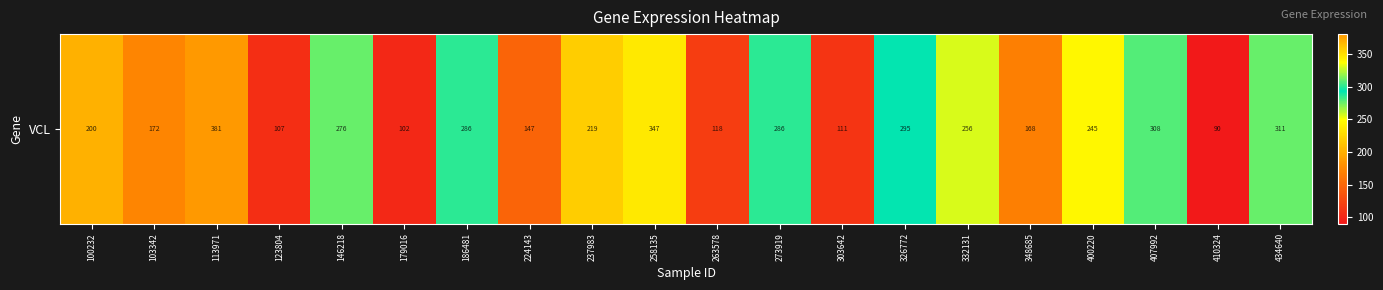

At which category does the chart reach its peak across all series?

113971